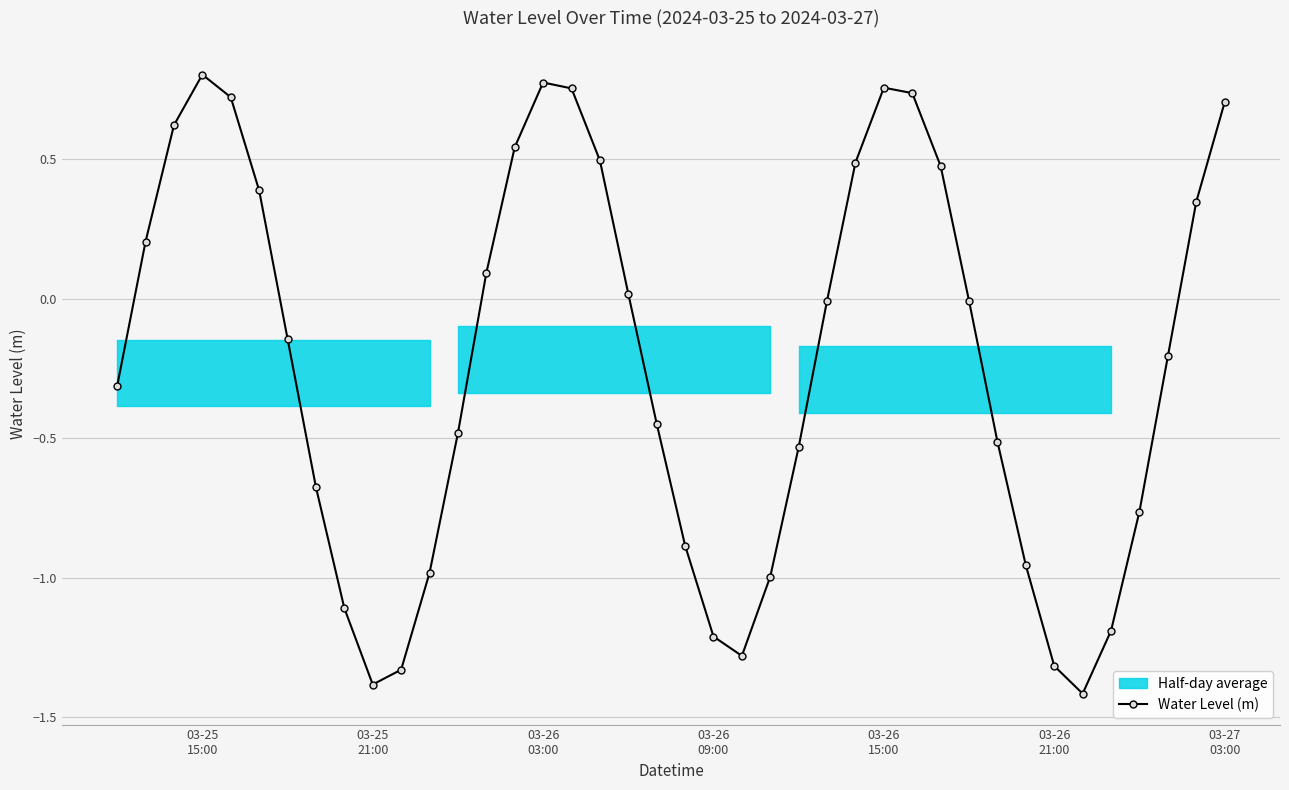

What is the value of the 9th point from the left?

-1.1